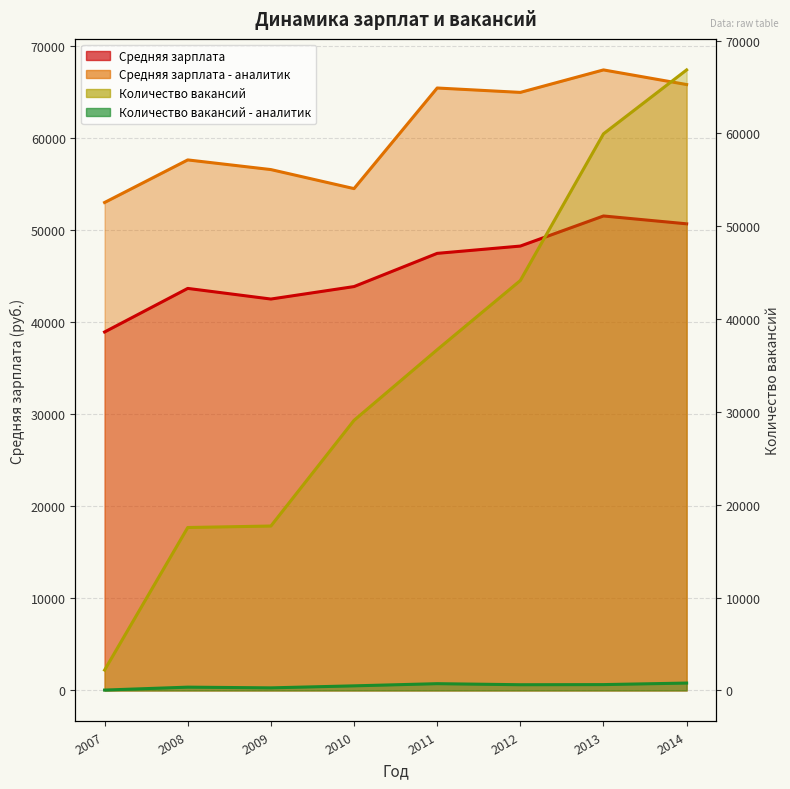

Between 2010 and 2013, which series saw the biggest shift?

Количество вакансий